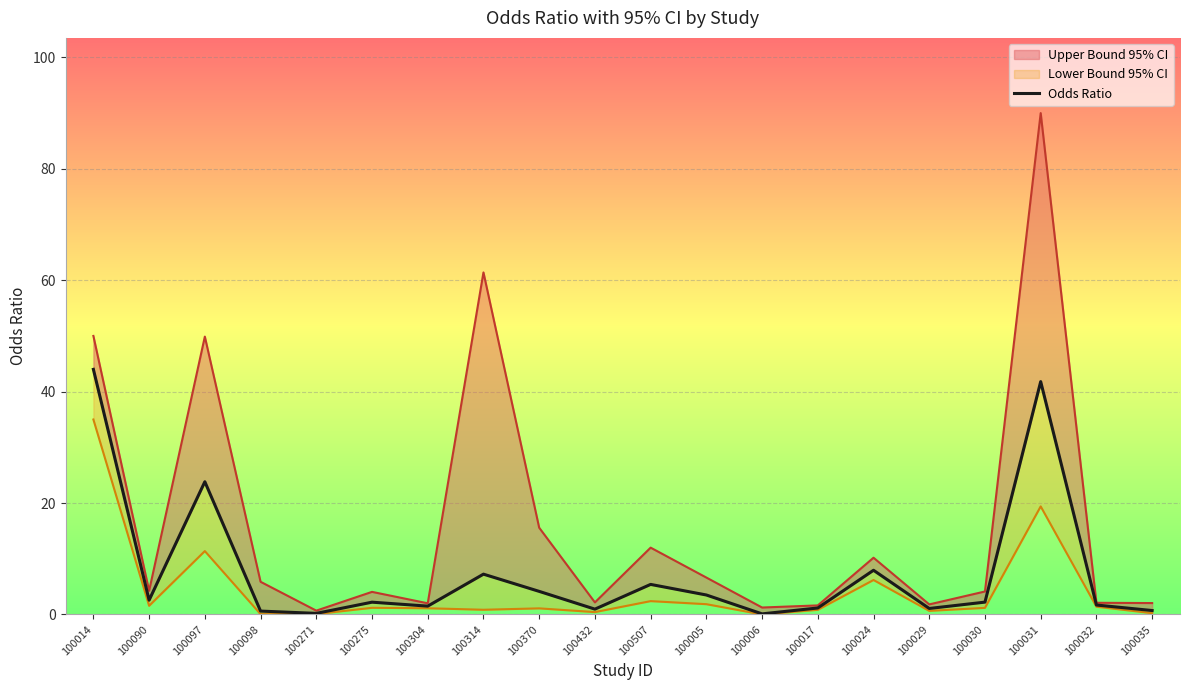

Where is the data nearest to the value 22?

100097